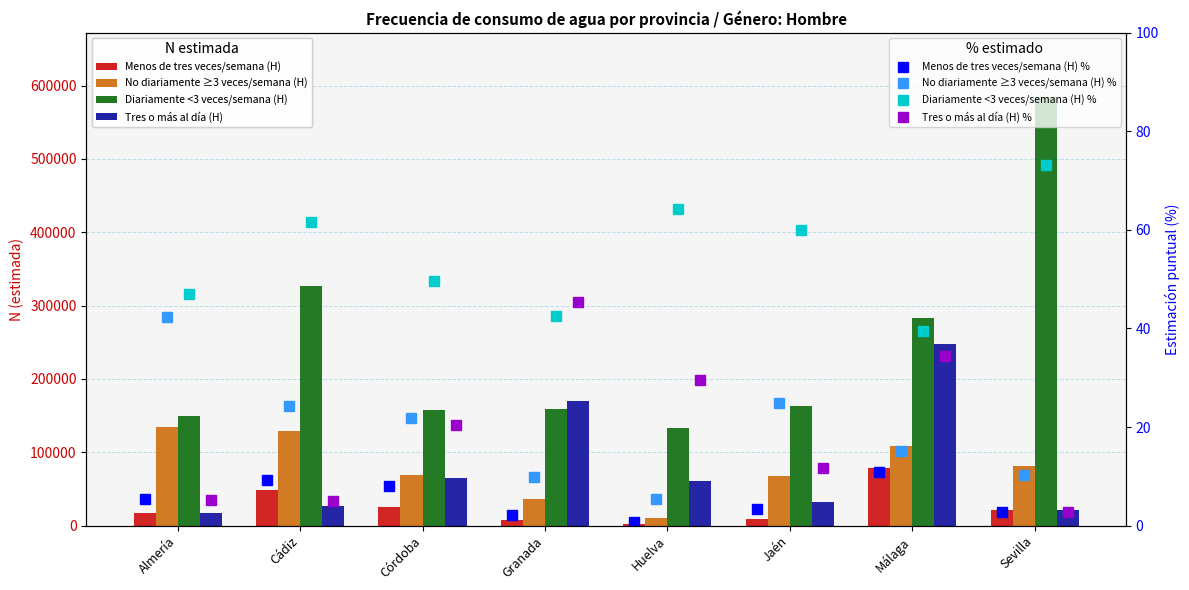

Rank the series by their maximum value, from lowest to highest.

Menos de tres veces/semana (H), No diariamente ≥3 veces/semana (H), Tres o más al día (H), Diariamente <3 veces/semana (H)